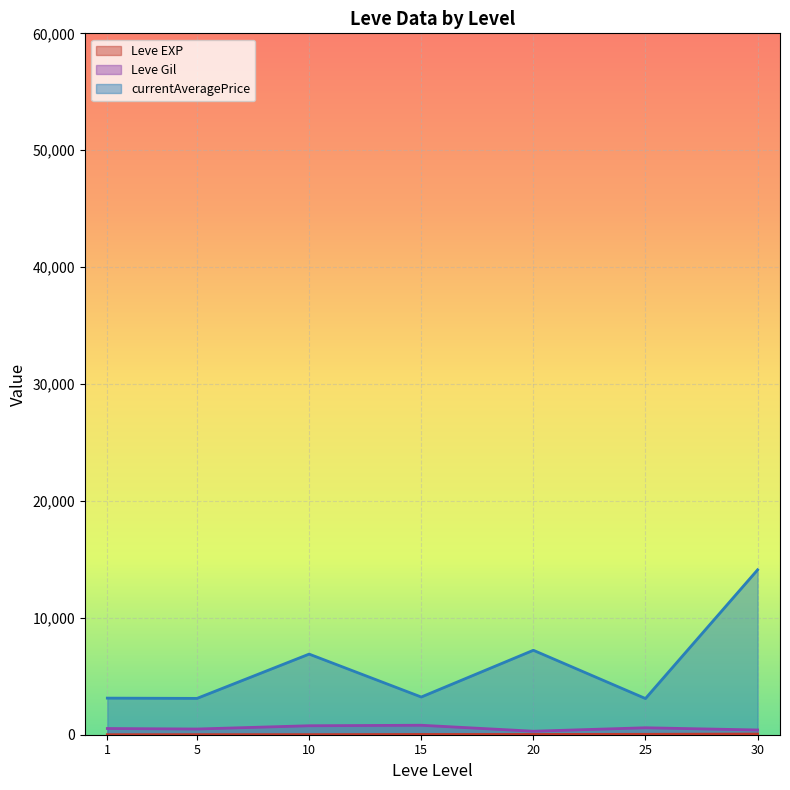

Which label corresponds to the smallest value in the chart?

1